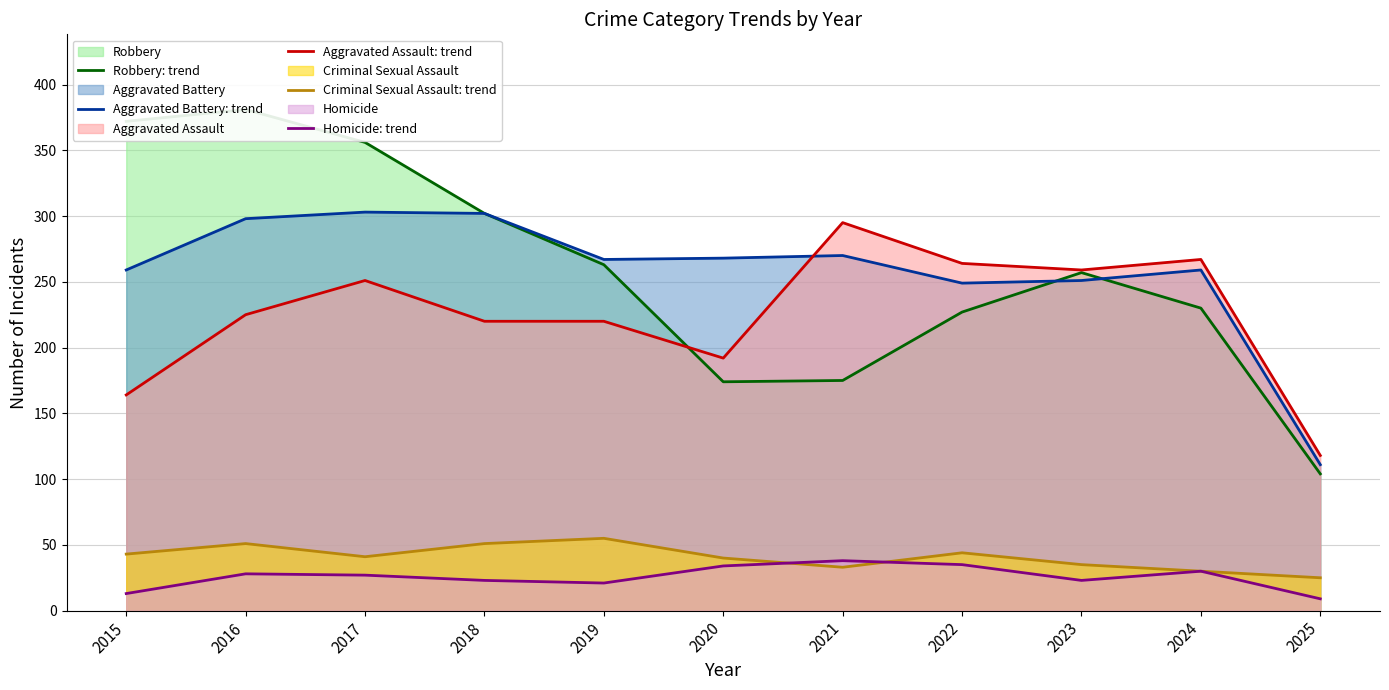

Reading right to left, list all the values displayed in this chart.

Robbery: trend: 104	230	257	227	175	174	263	302	356	381	372
Aggravated Battery: trend: 111	259	251	249	270	268	267	302	303	298	259
Aggravated Assault: trend: 118	267	259	264	295	192	220	220	251	225	164
Criminal Sexual Assault: trend: 25	30	35	44	33	40	55	51	41	51	43
Homicide: trend: 9	30	23	35	38	34	21	23	27	28	13